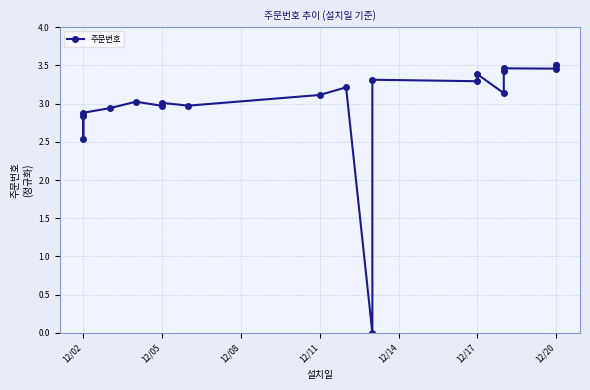

How many values exceed 3?

13